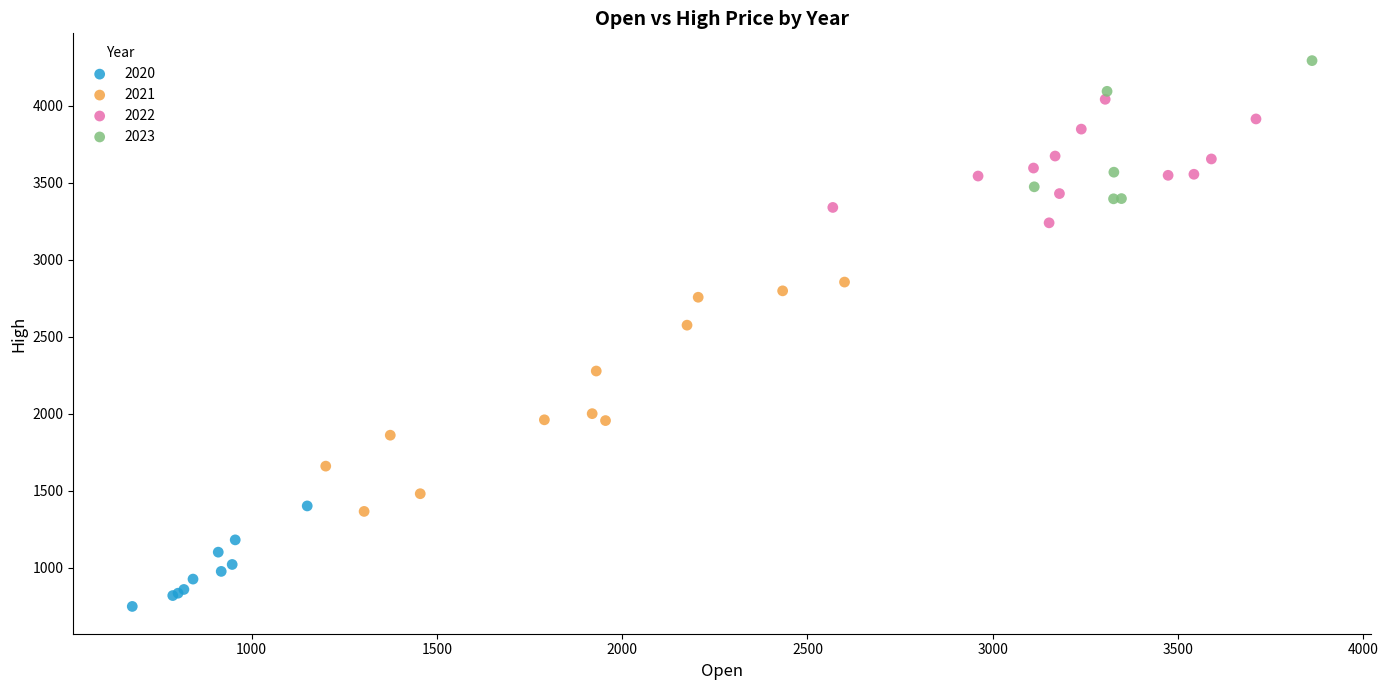

Which series contains the highest Y value?

2023